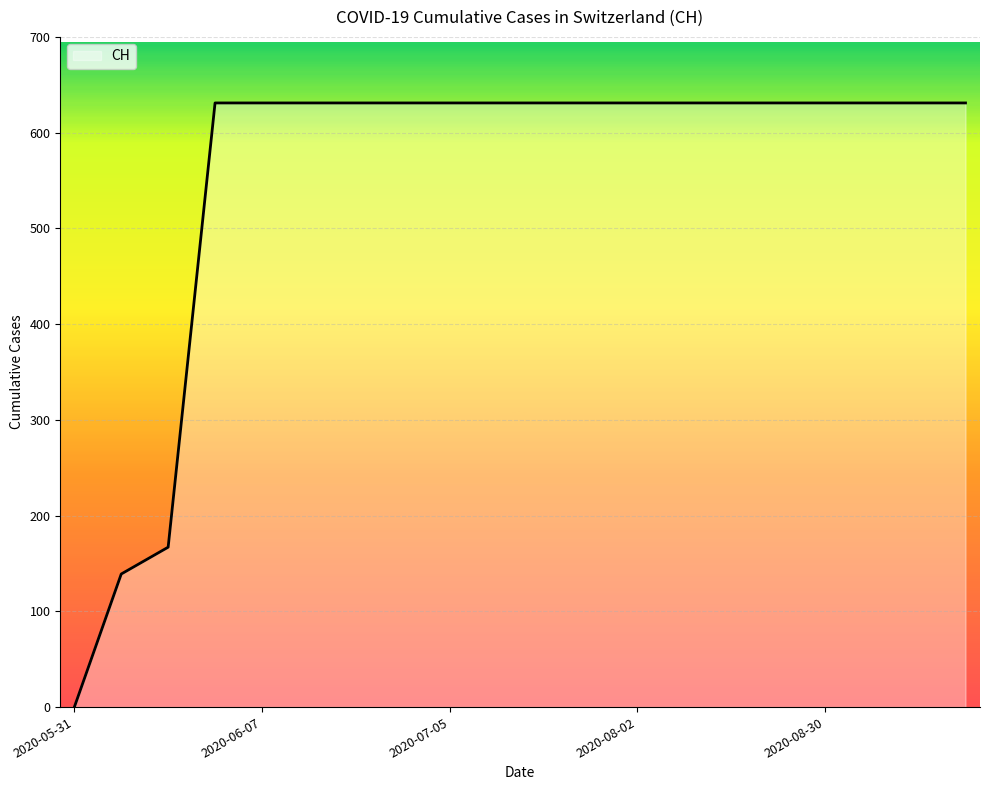

What is the maximum value shown in the chart?

631